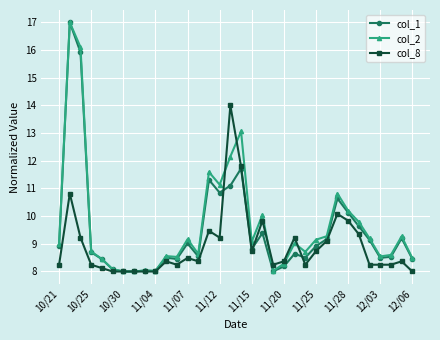

What is the value of the col_8 point at the 14th from the left?

8.4